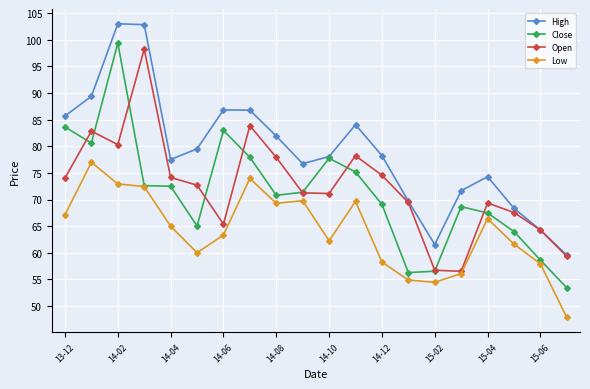

Is this an area chart (filled region under the line)?

No